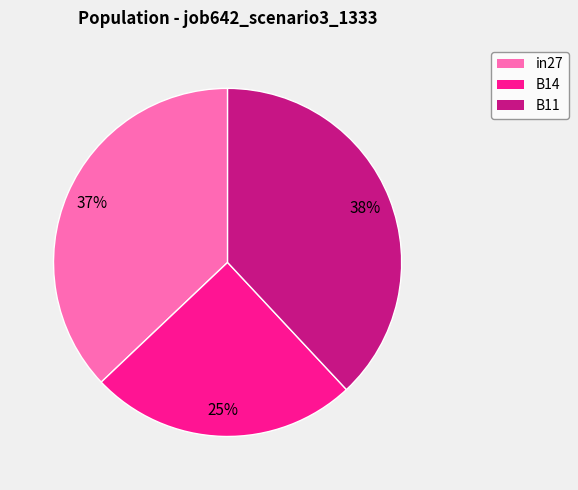

The in27 slice represents 37% of the pie. True or false?

True